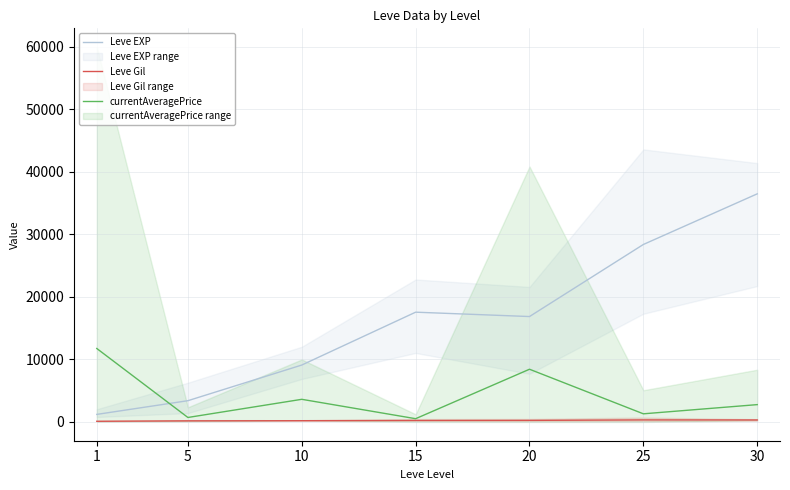

How many values in the Leve EXP series are below 16865?

3